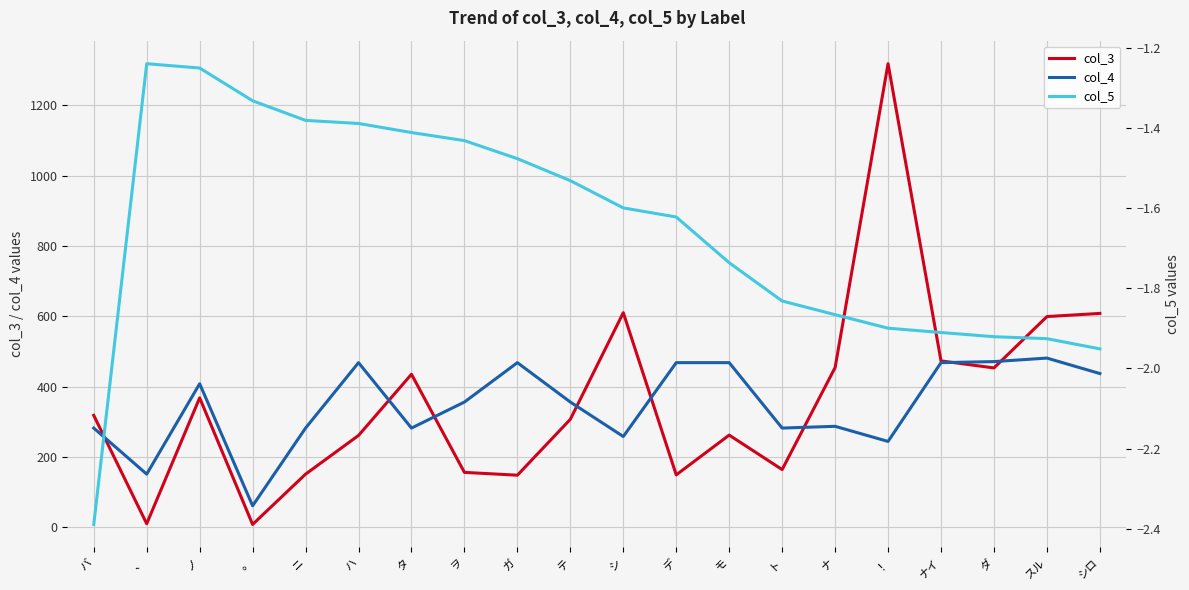

Which series has the largest range (max minus min)?

col_3